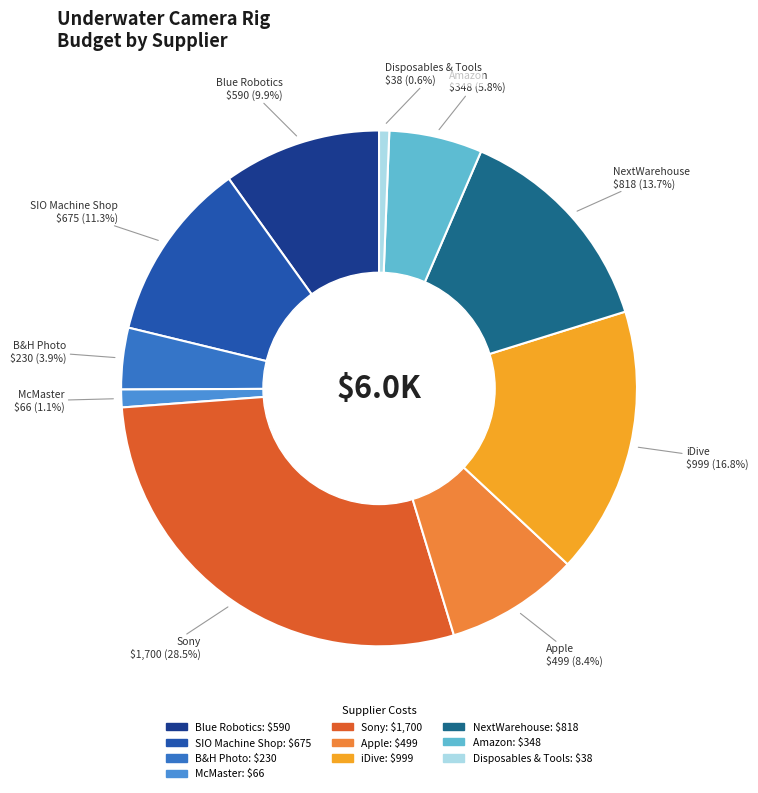

Does Amazon represent more than half of the total?

No